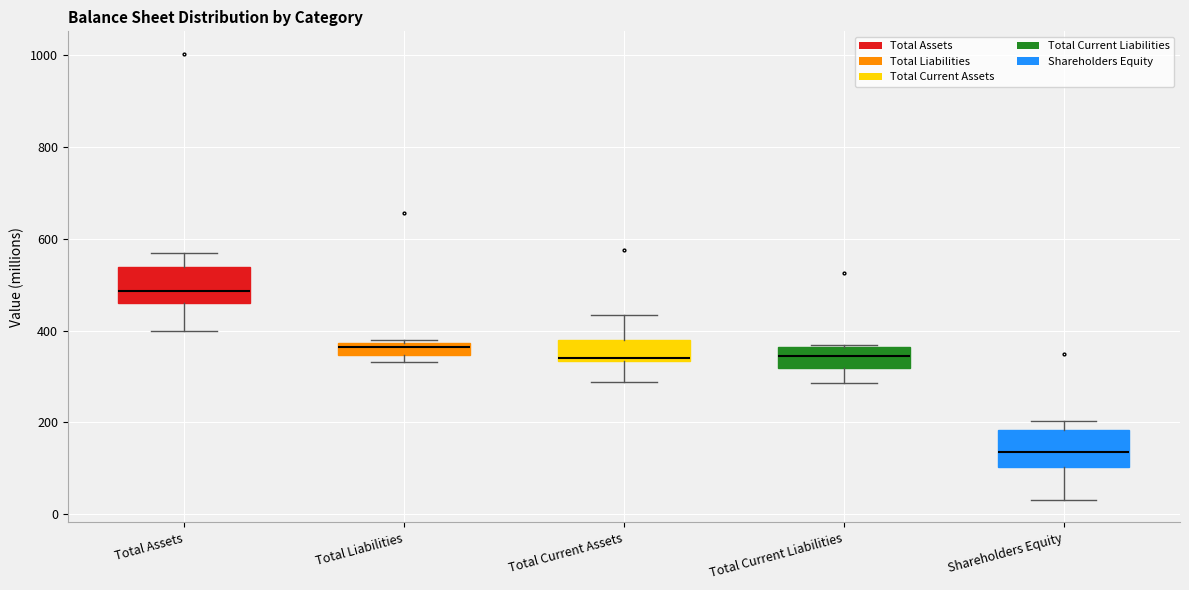

Where does the lower whisker of the box for Shareholders Equity end on the y-axis? The values are not printed on the chart, so give them approximately, as read against the axis.

40